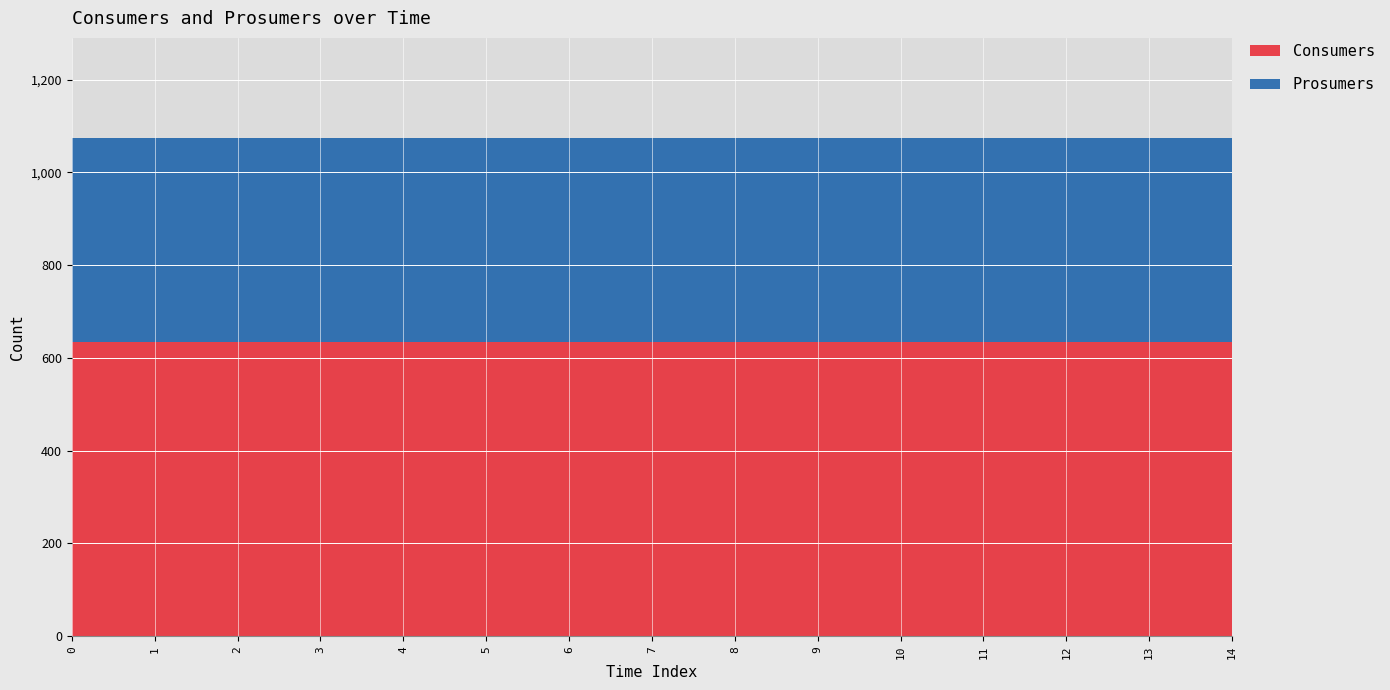

Reading left to right, what are all the values shown in this chart?

Consumers: 0=635	1=635	2=635	3=635	4=635	5=635	6=635	7=635	8=635	9=635	10=635	11=635	12=635	13=635	14=635
Prosumers: 0=440	1=440	2=440	3=440	4=440	5=440	6=440	7=440	8=440	9=440	10=440	11=440	12=440	13=440	14=440